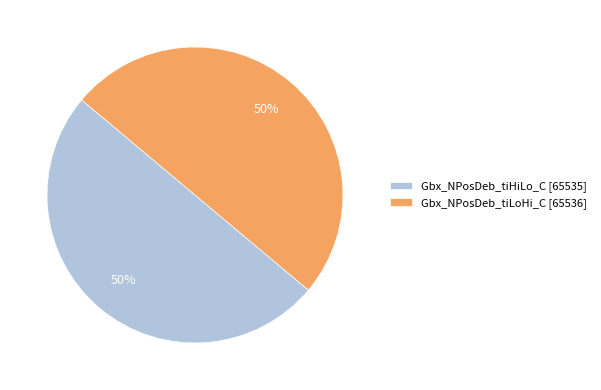

Approximately how many times larger is the value at Gbx_NPosDeb_tiLoHi_C [65536] compared to Gbx_NPosDeb_tiHiLo_C [65535]?

1.0